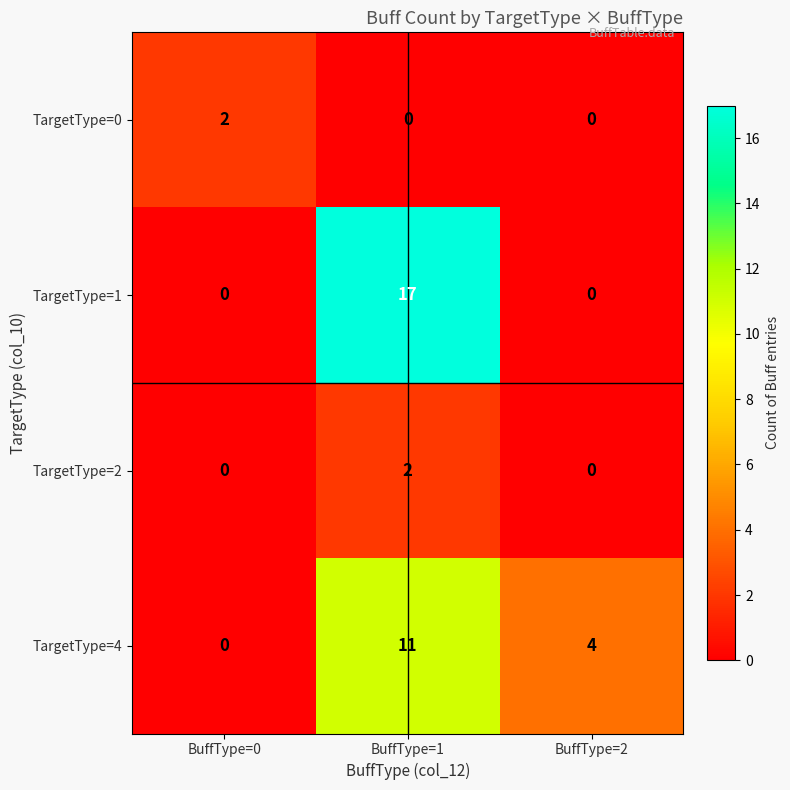

Count the number of data series in this chart.

4